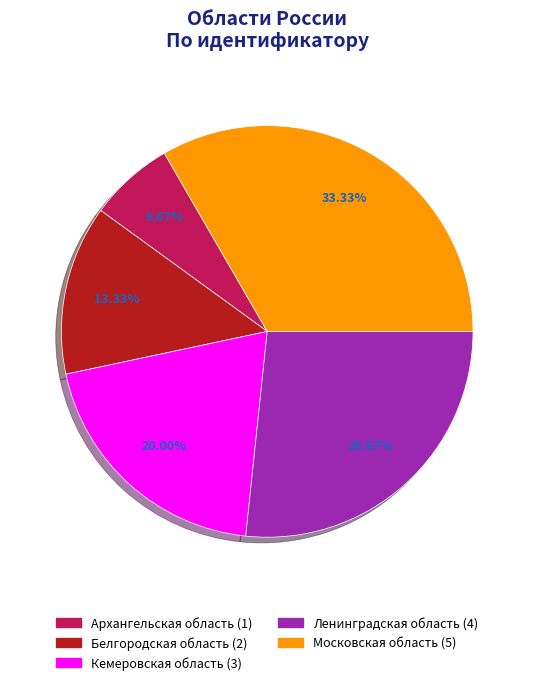

To the nearest percent, what is the average slice percentage?

20%